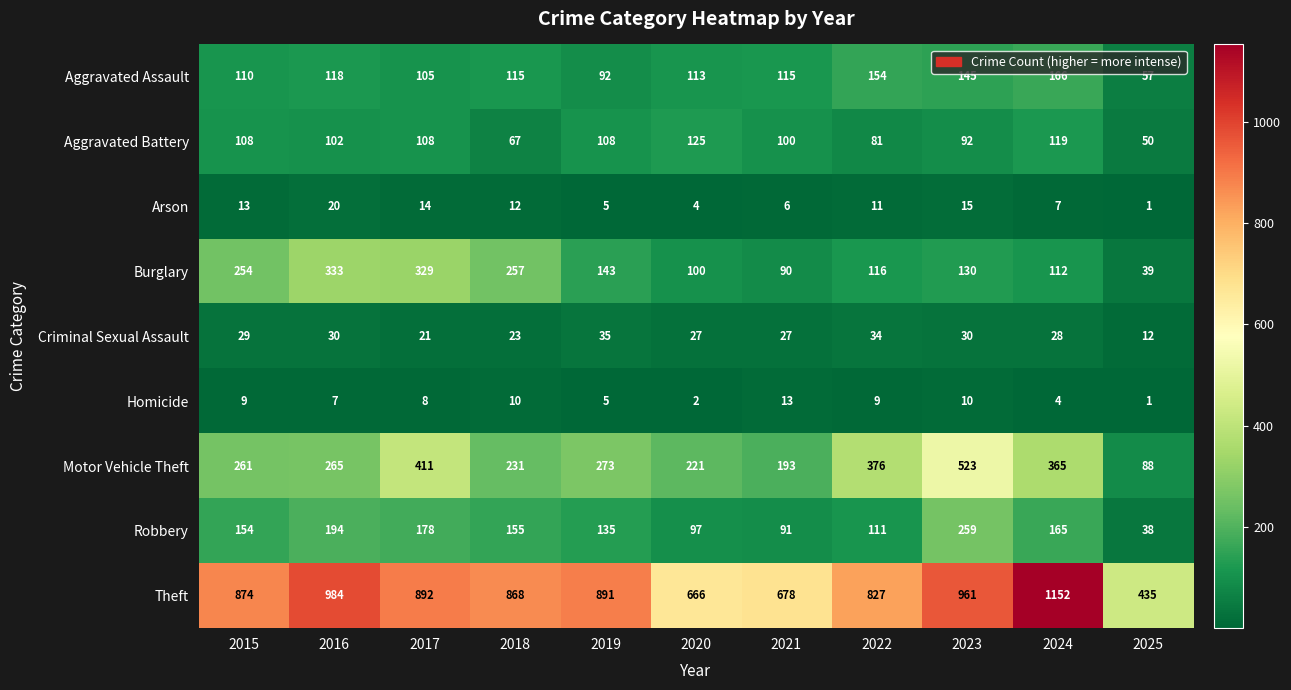

Which category has the lowest value in the Homicide series?

2025